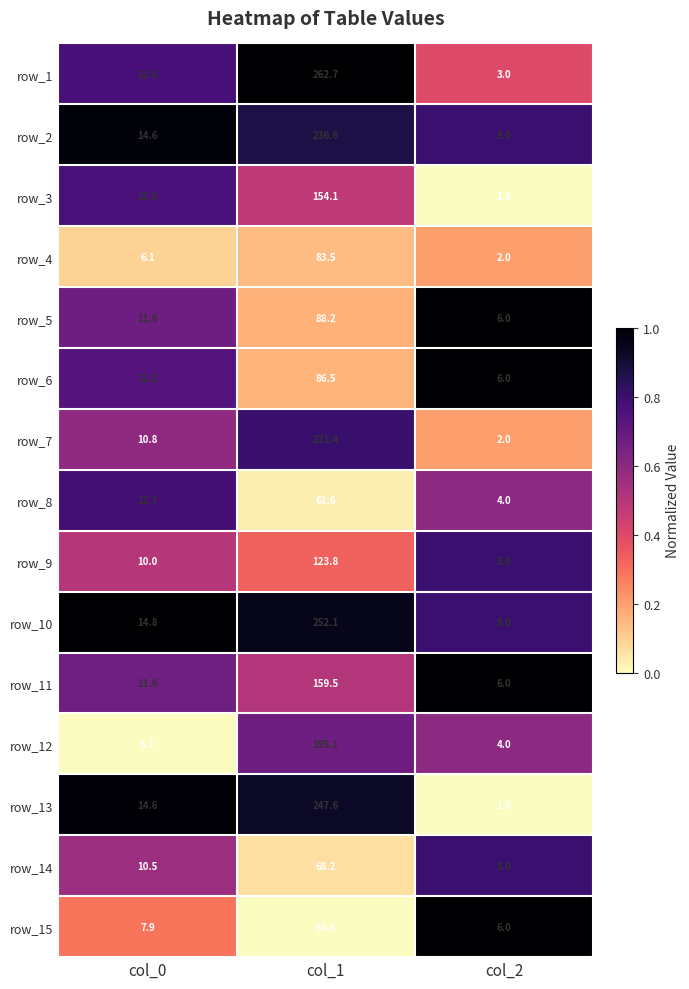

Which series has the largest range (max minus min)?

row_1